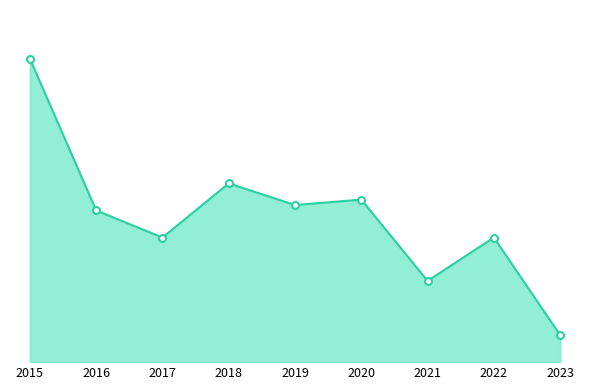

Rank the categories by value from lowest to highest.

2023, 2021, 2017, 2022, 2016, 2019, 2020, 2018, 2015